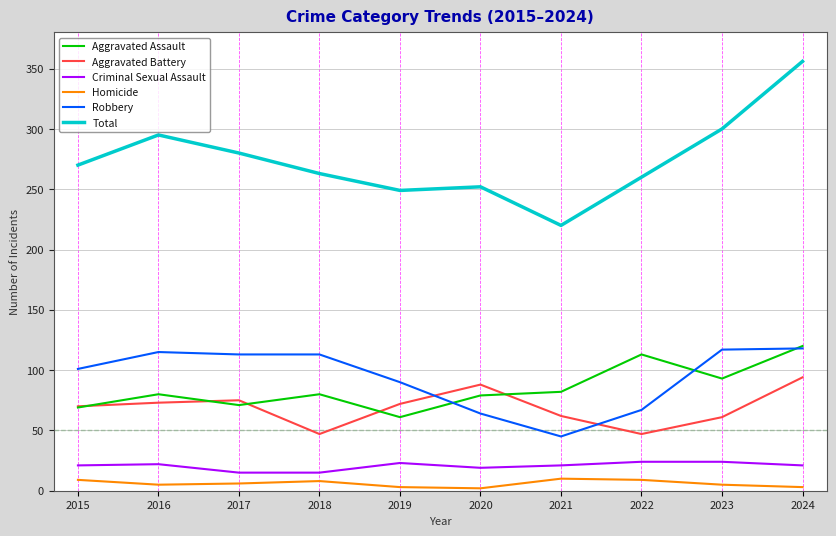

The Aggravated Assault series shows 80 at 2018. True or false?

True